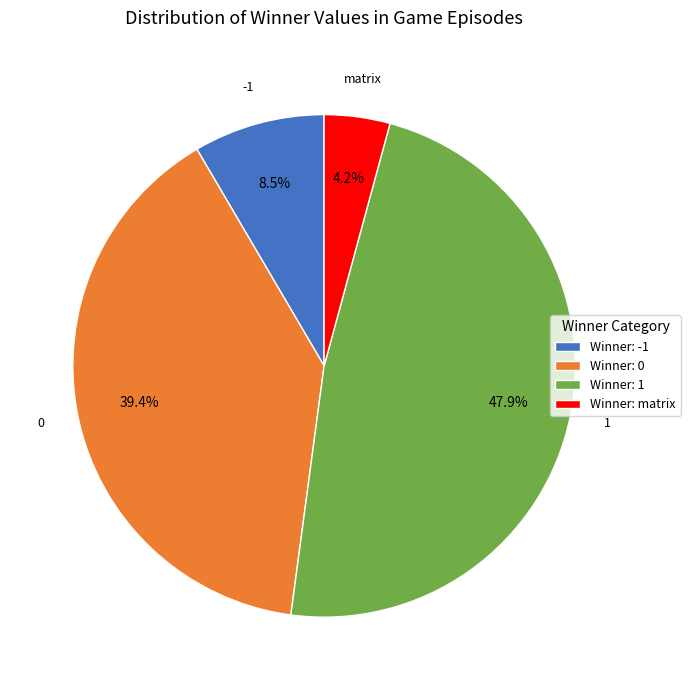

To the nearest percent, what is the difference between the largest and smallest slice percentages?

44%